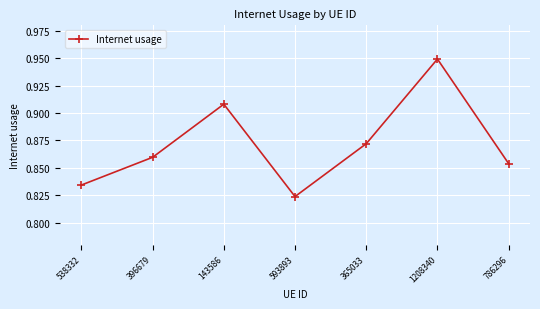

How many series are shown in this chart?

1